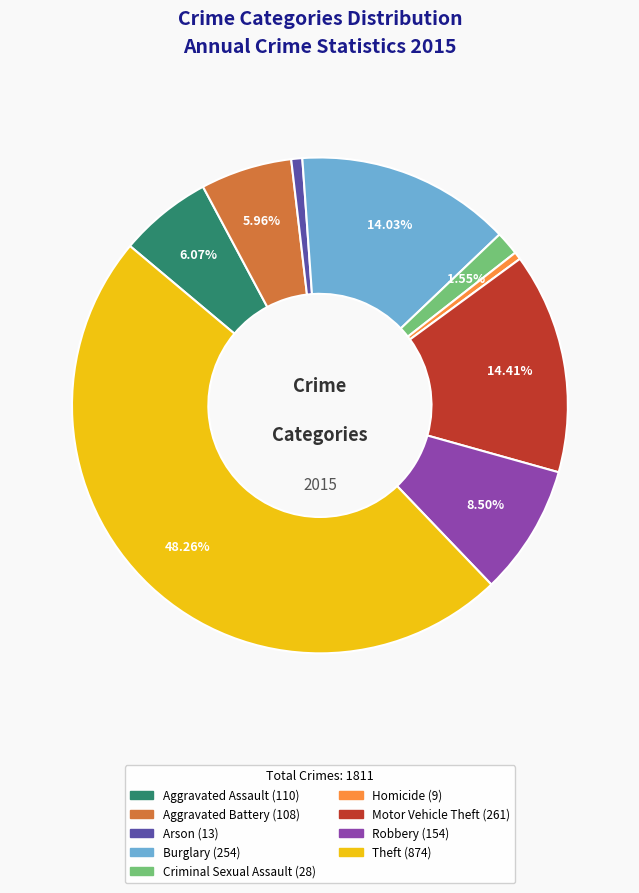

Combined, do Arson and Burglary account for over 50%?

No